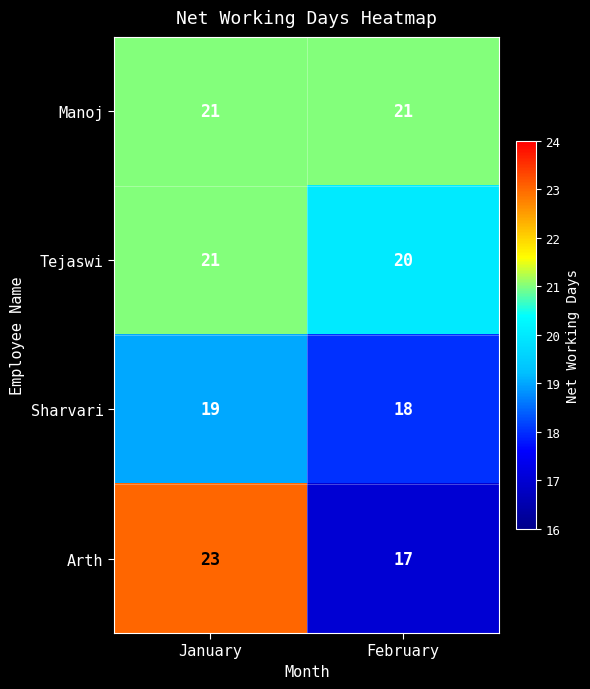

What is the minimum value shown in the chart?

17